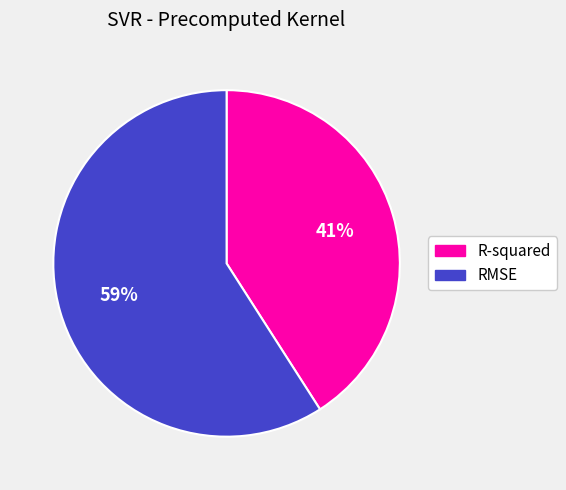

Which slice is the largest?

RMSE